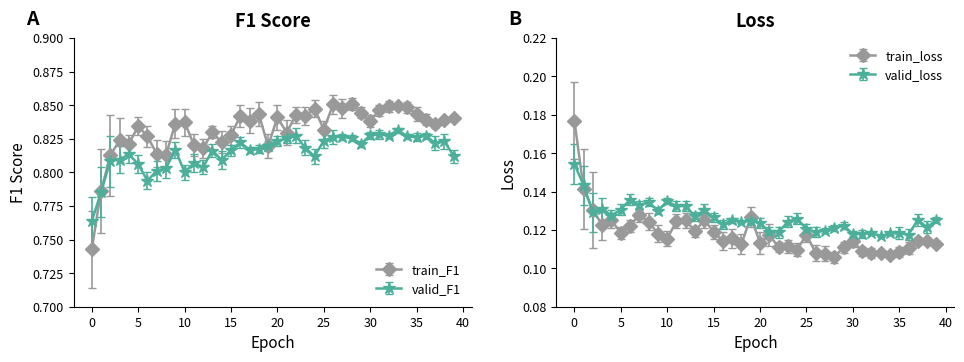

The value of valid_loss at 21 is 0.1. True or false?

False